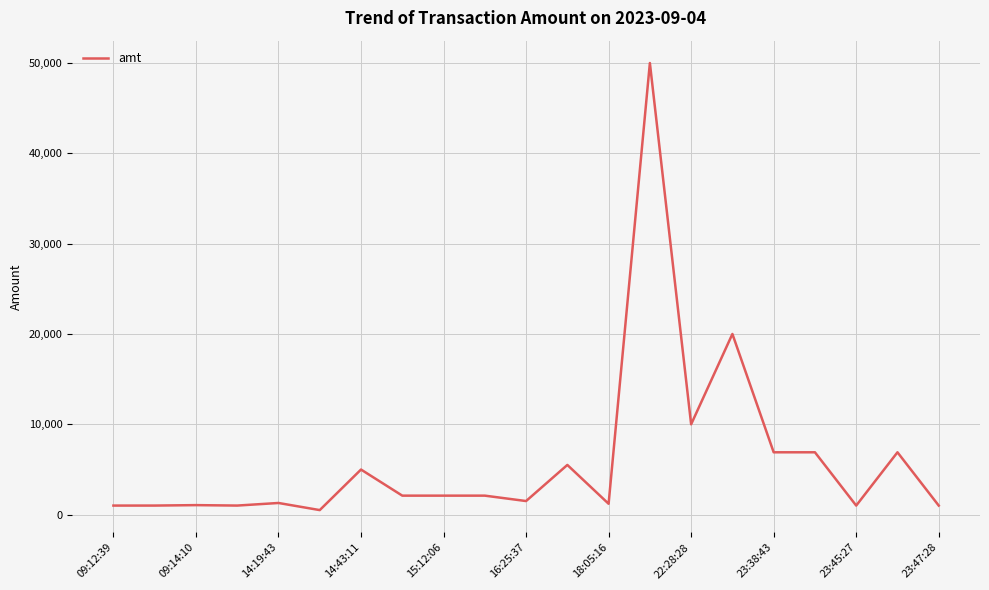

What is the difference between the maximum and minimum values?

49500.0